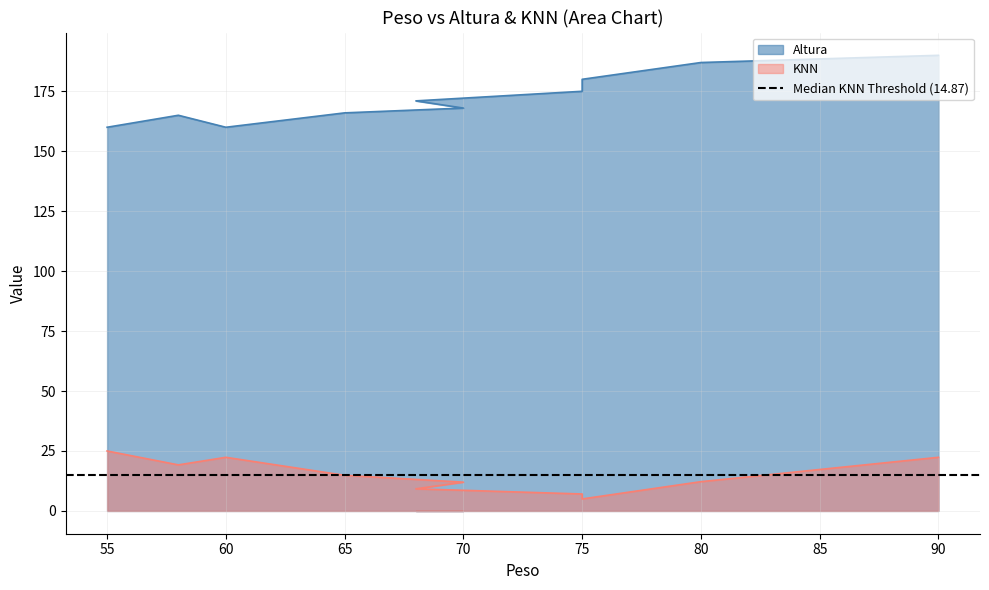

True or false: KNN and Altura intersect in this chart.

False